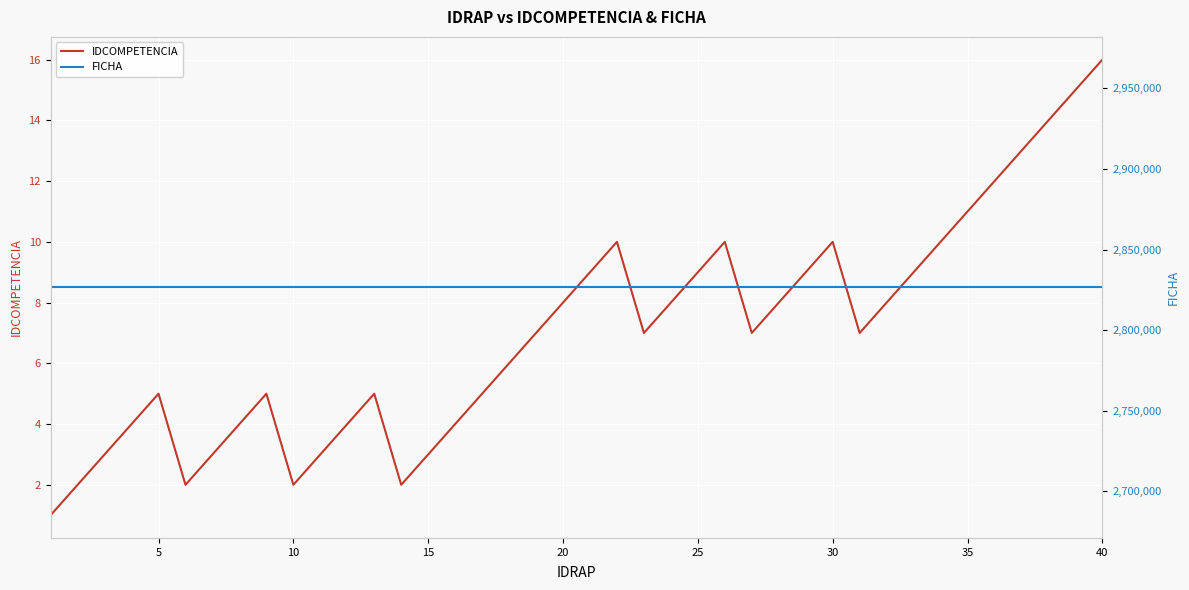

What are all the series names shown in the legend?

IDCOMPETENCIA, FICHA